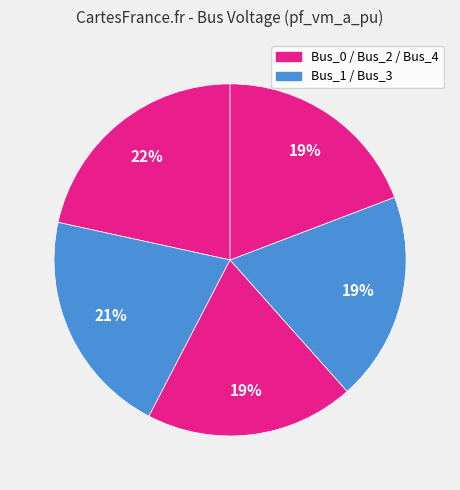

How many slices are in this pie chart?

5